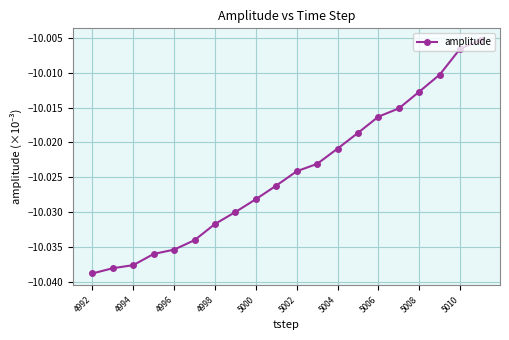

True or false: the data has more than 2 interior local peaks.

False